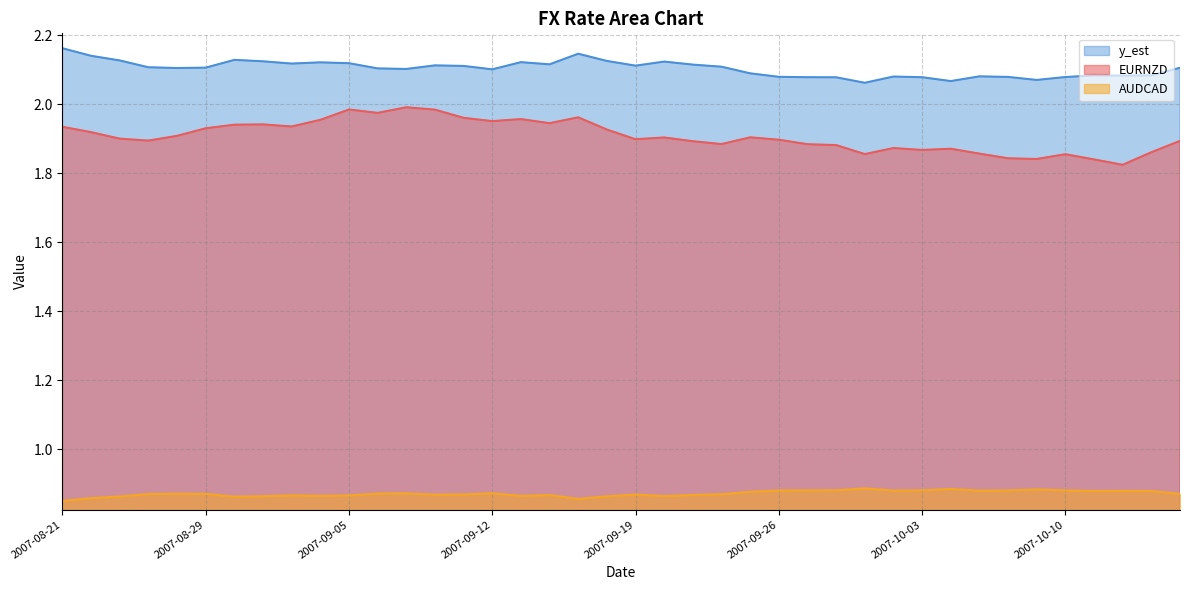

What position from the left is 2007-08-22?

2